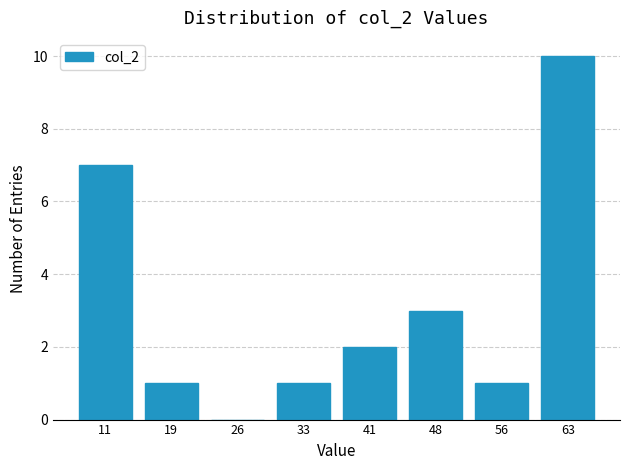

Reading left to right, transcribe this chart: for each bar, give the range it covers on the x-axis and its height. Neither the bar edges nor the heights are printed on the chart, so give them approximately, as read against the axes.

7 to 15: 7
15 to 22: 1
22 to 30: 0
30 to 37: 1
37 to 45: 2
45 to 52: 3
52 to 59: 1
59 to 67: 10